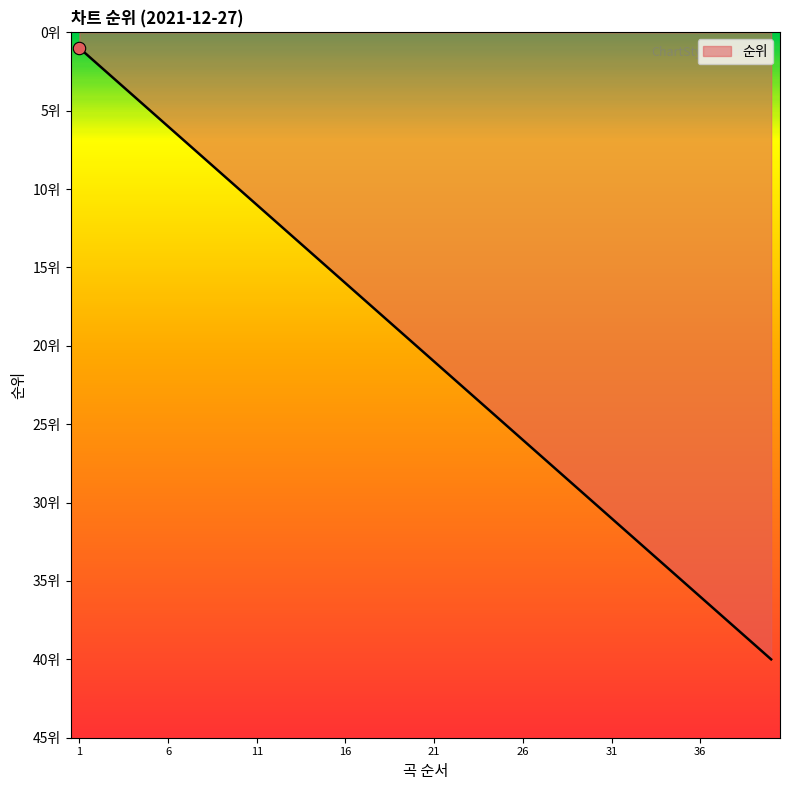

Is this an area chart (filled region under the line)?

Yes